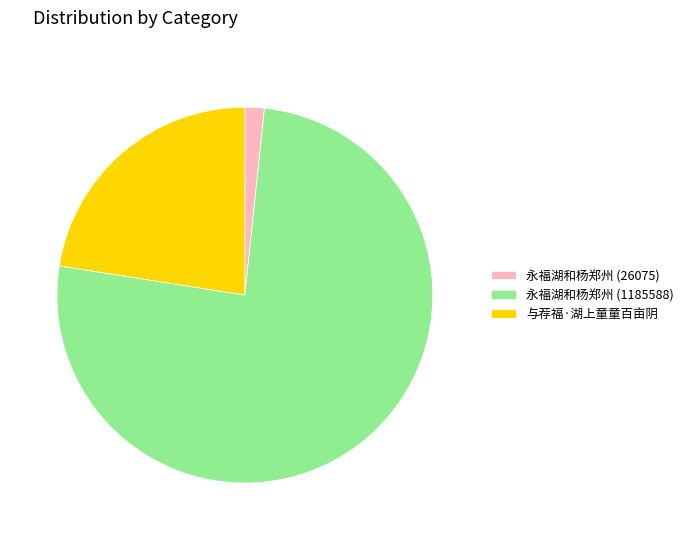

Which slice is the smallest?

永福湖和杨郑州 (26075)